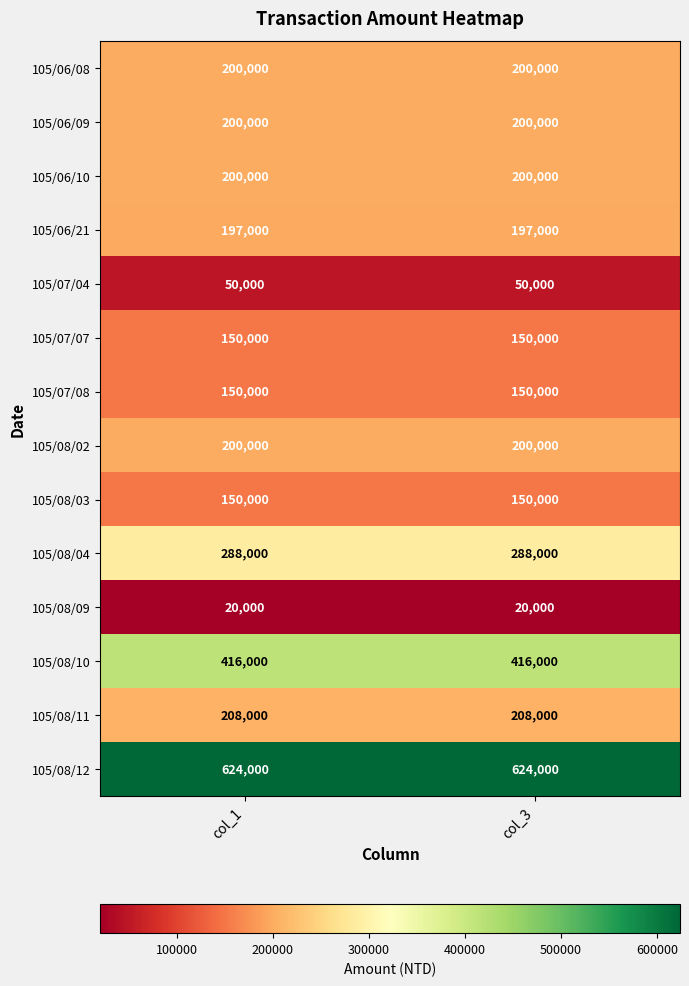

The 105/07/04 series shows 85824 at col_1. True or false?

False